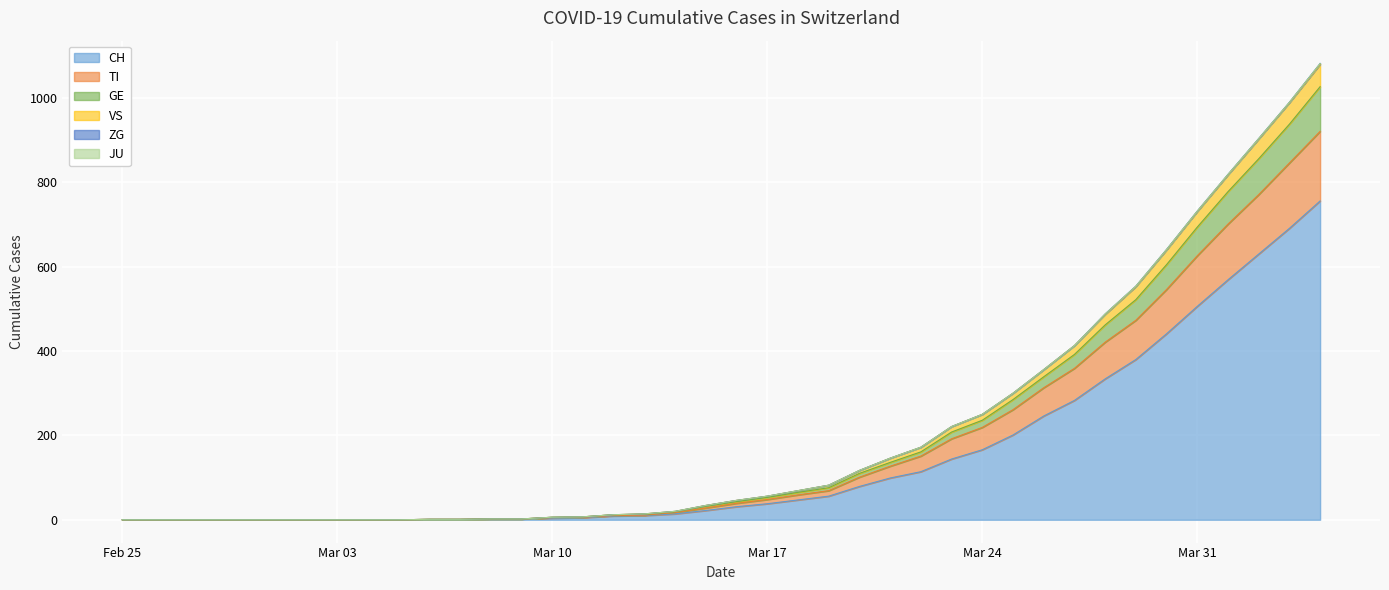

Does the chart display data point markers on the line(s)?

No